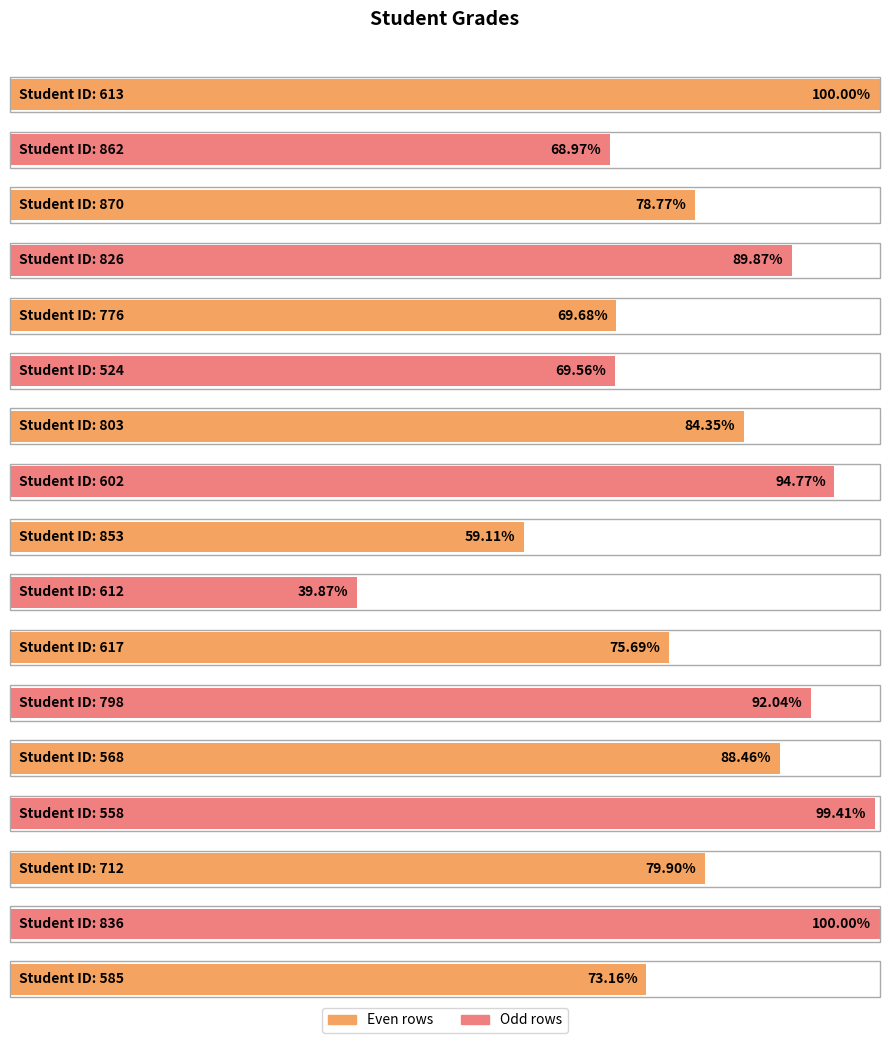

How many data points are less than 79?

8